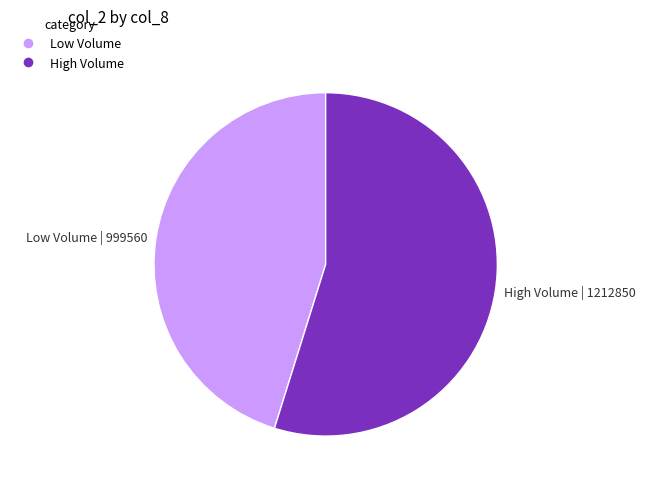

How many segments does this pie chart have?

2